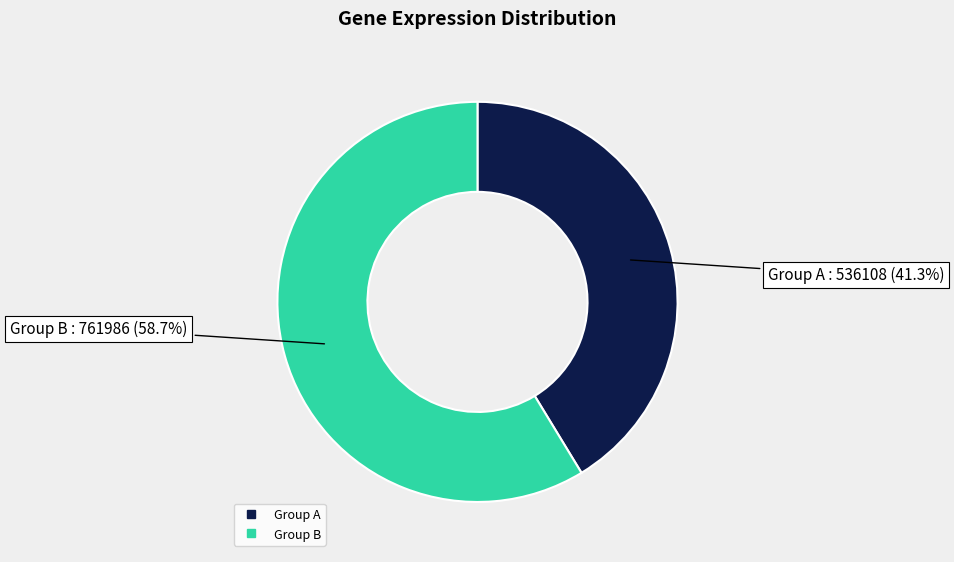

Is there a majority slice in this chart?

Yes